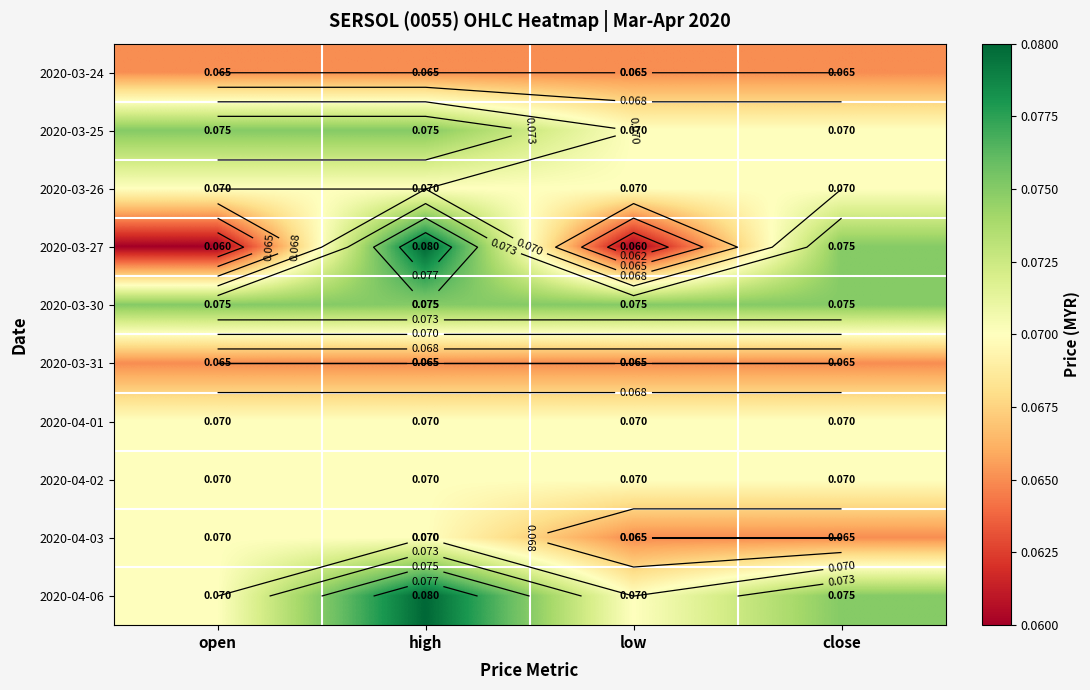

Between low and open, which is larger?

low